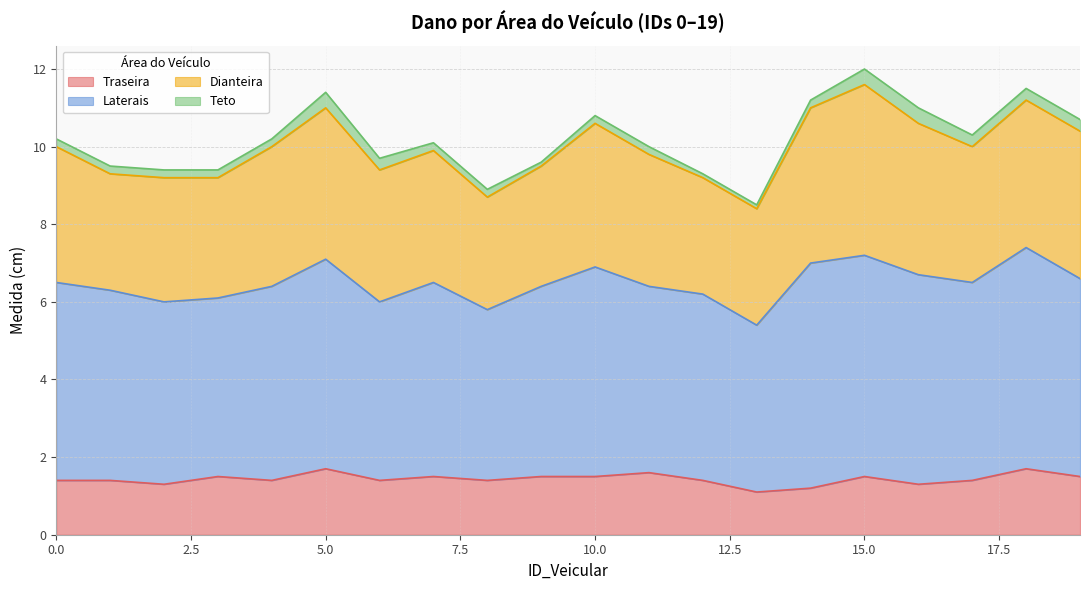

True or false: Traseira and Teto intersect in this chart.

False